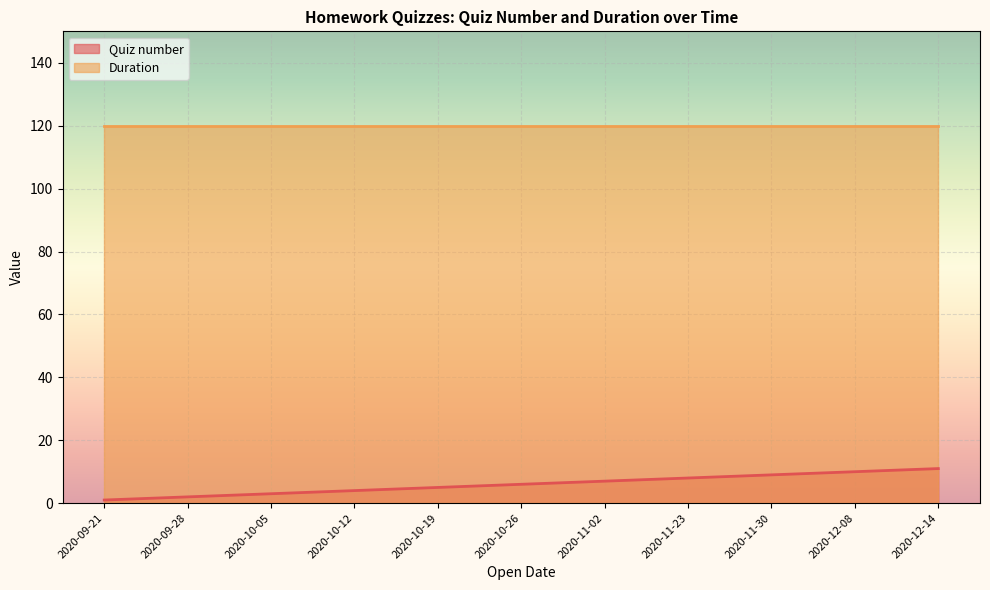

Reading left to right, what are all the values shown in this chart?

2020-09-21=1	2020-09-28=2	2020-10-05=3	2020-10-12=4	2020-10-19=5	2020-10-26=6	2020-11-02=7	2020-11-23=8	2020-11-30=9	2020-12-08=10	2020-12-14=11